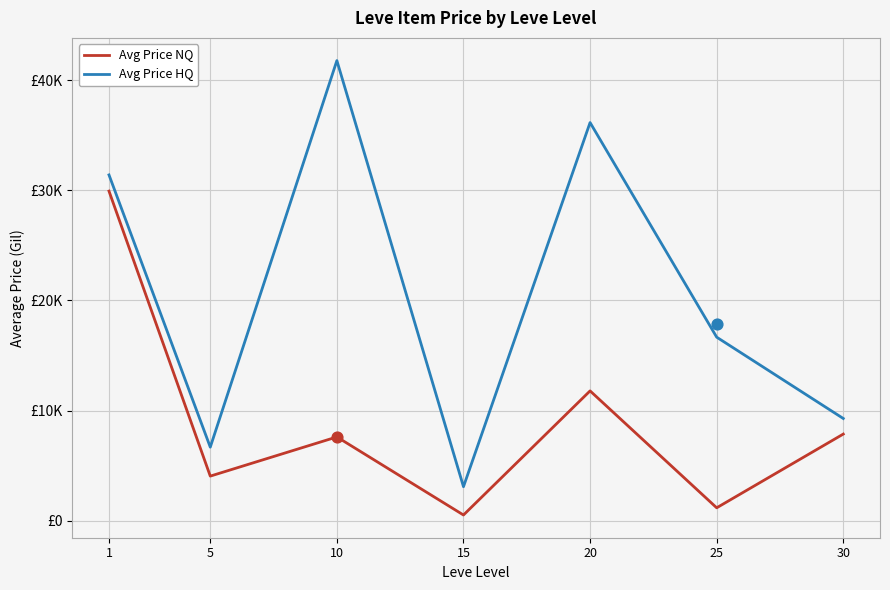

Is the value of Avg Price NQ at 25 greater than the value of Avg Price HQ at 10?

No